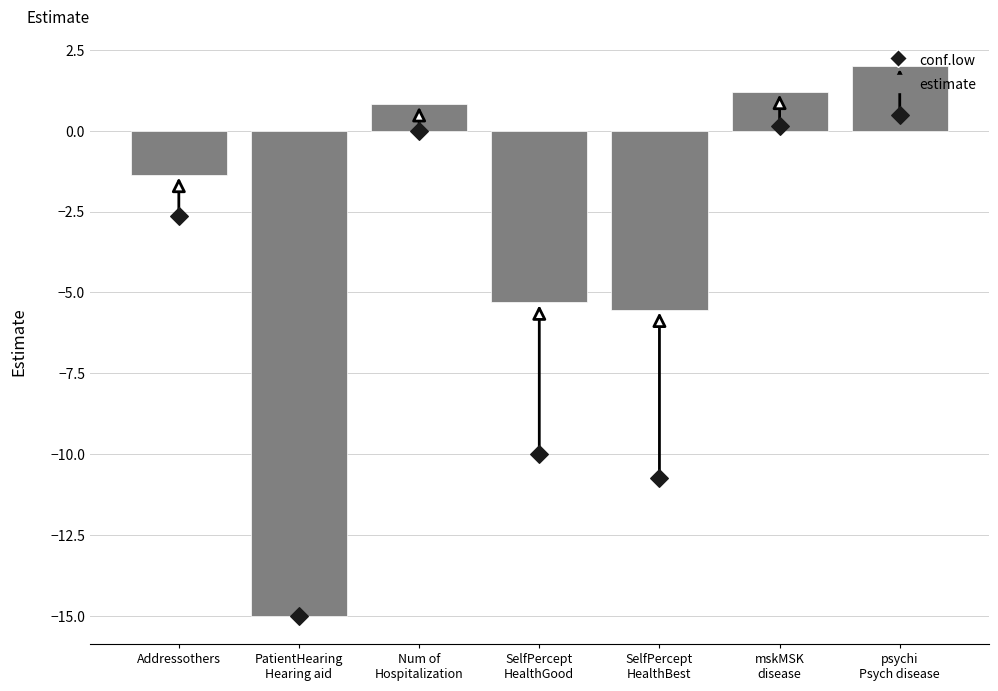

What are all the series names shown in the legend?

estimate, conf.low